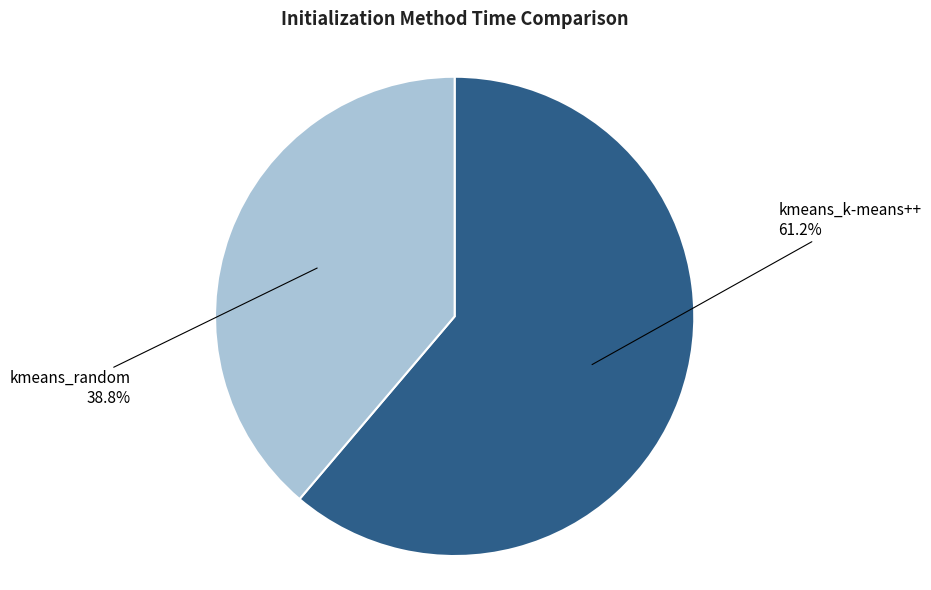

Is there a majority slice in this chart?

Yes